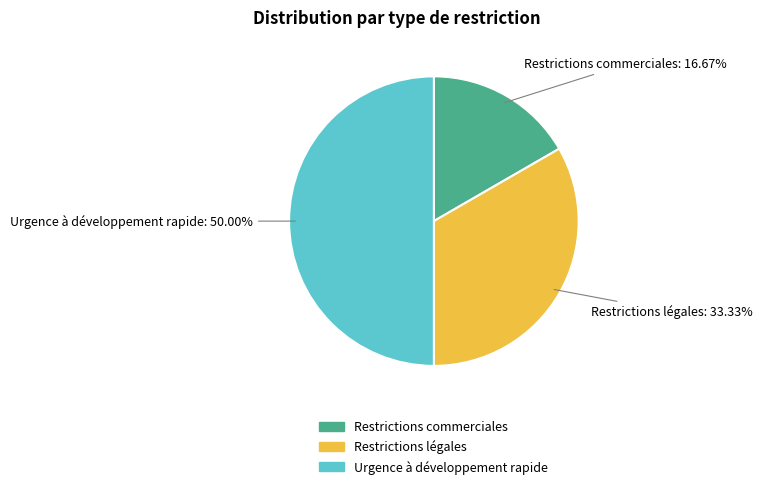

What is the ratio of the value at Restrictions légales to the value at Urgence à développement rapide?

0.7